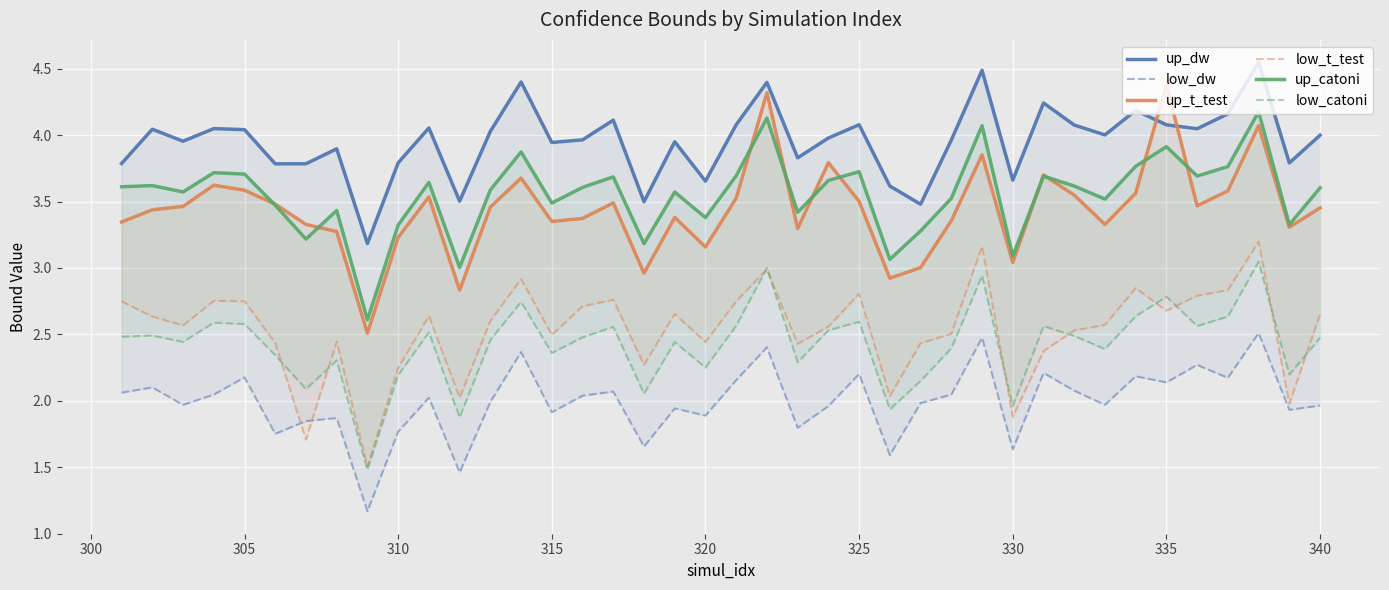

How many interior local valleys does the low_catoni series have?

13